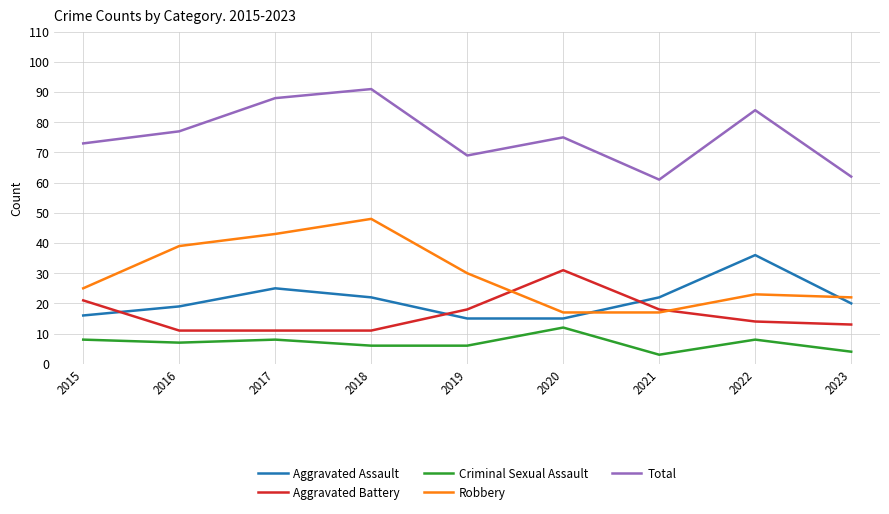

True or false: Total and Aggravated Battery intersect in this chart.

False